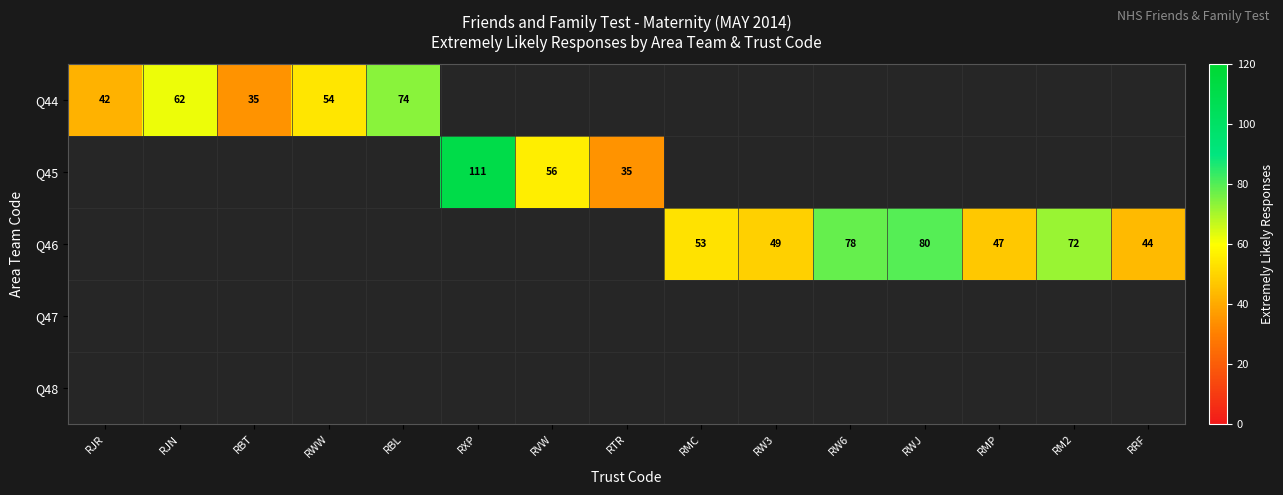

Is it true that Q45 equals 35 at RTR?

True